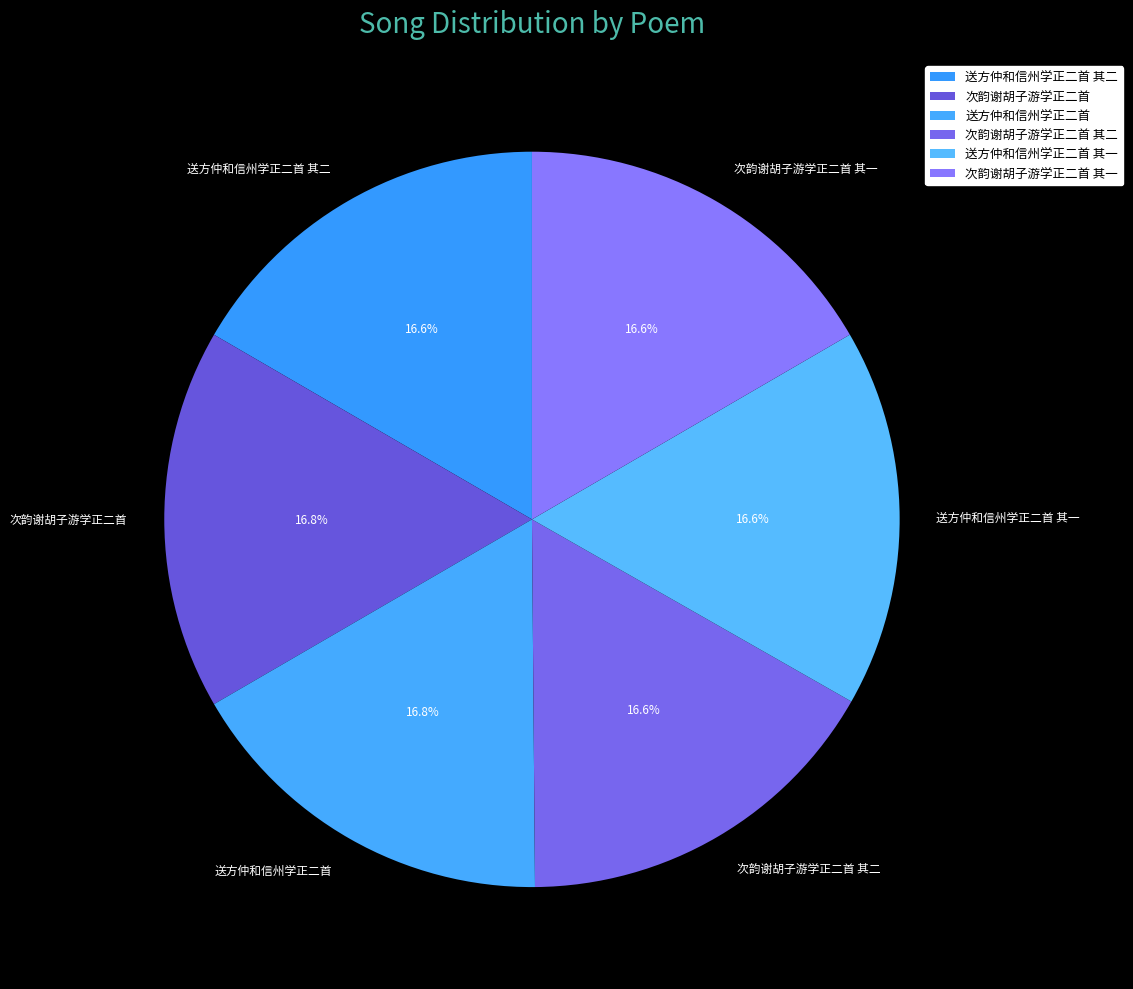

What is the ratio of the value at 次韵谢胡子游学正二首 其一 to the value at 送方仲和信州学正二首 其一?

1.0